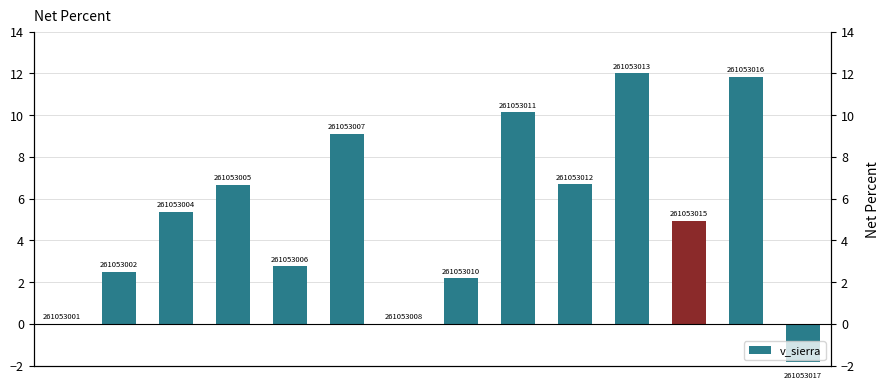

What is the value of the 11th bar from the left?

12.0